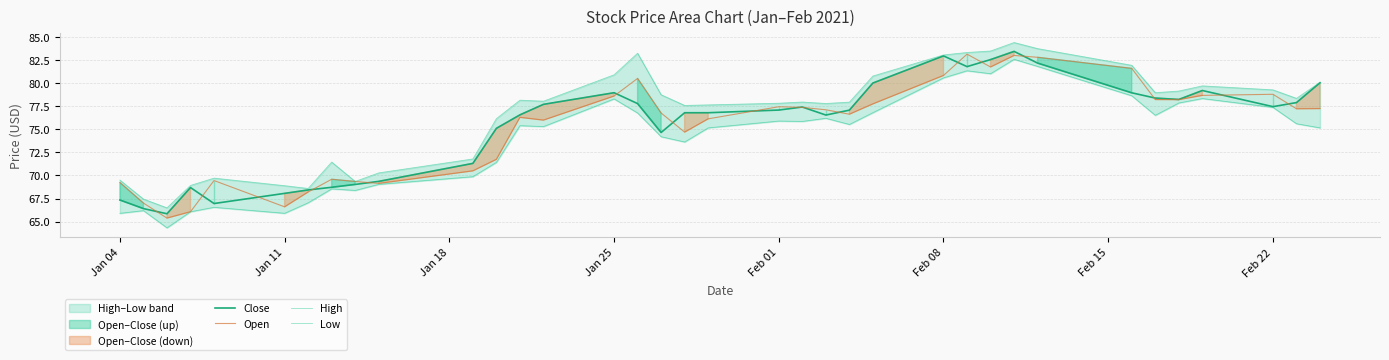

What is the difference between the maximum and minimum values in the Close series?

17.6